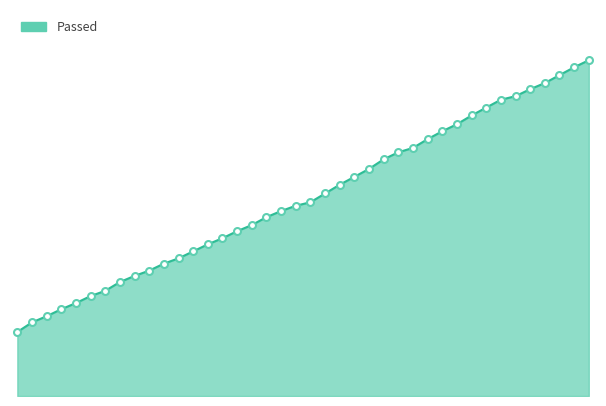

What is the smallest value displayed?

73